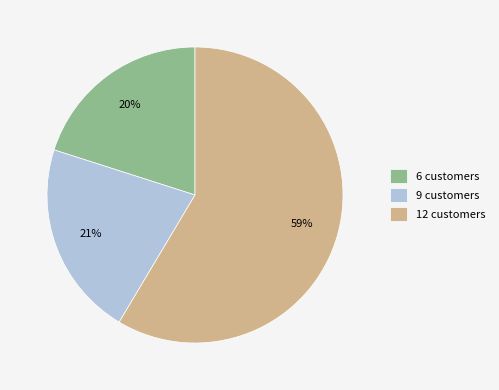

Is 6 customers the majority of the pie?

No